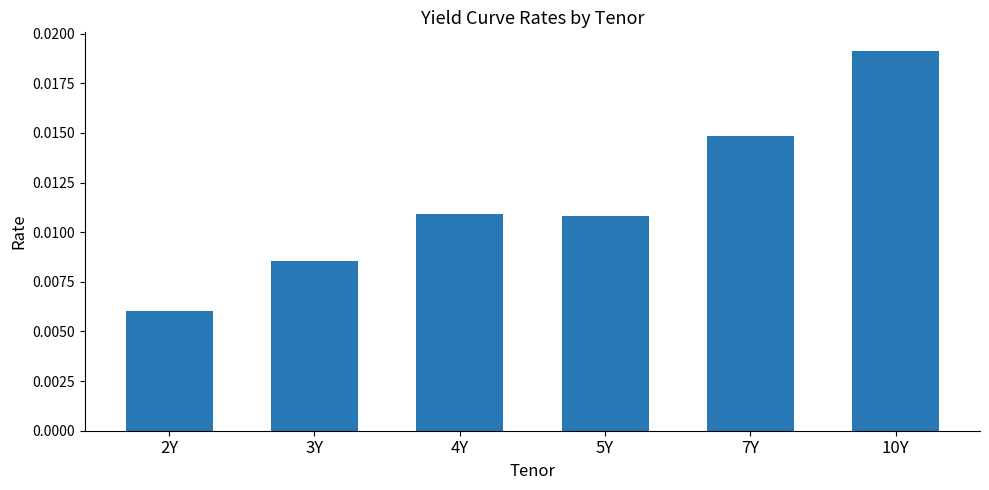

What position from the left is 2Y?

1